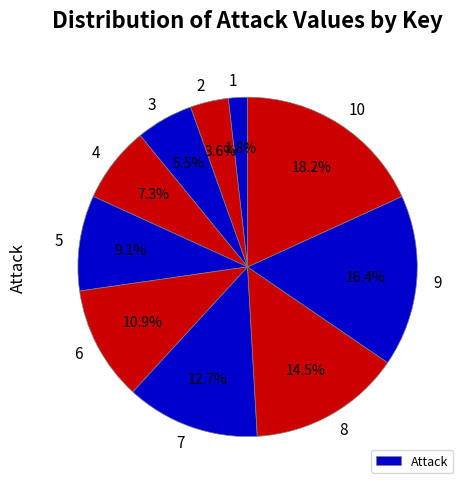

Count the number of slices in the pie.

10